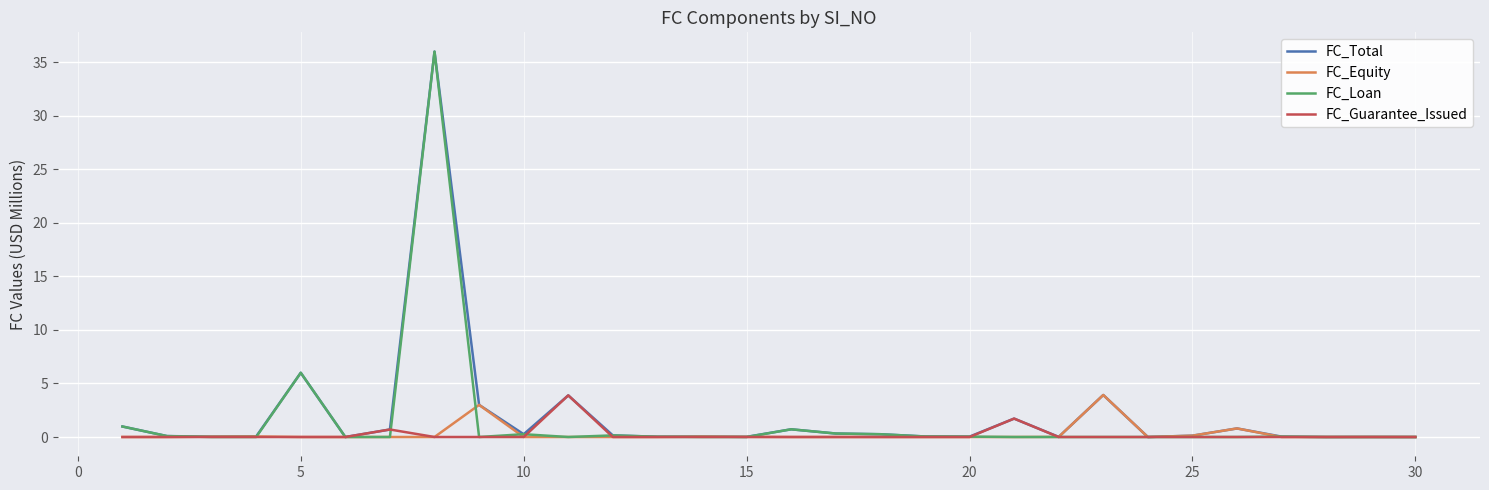

What is the highest value of the FC_Guarantee_Issued series?

3.9